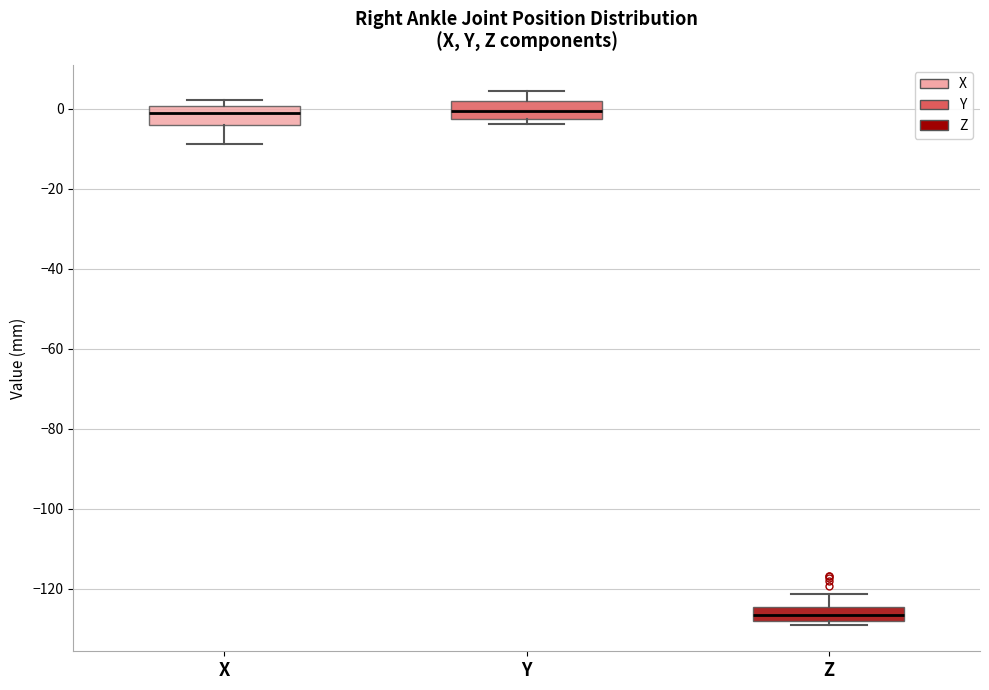

Reading left to right, read every box against the y-axis: the position of its median line, the range the box covers, and the ends of its whiskers. The values are not printed on the chart, so give them approximately, as read against the axis.

X: median -2, box -4 to 0, whiskers -8 to 2
Y: median 0, box -2 to 2, whiskers -4 to 4
Z: median -126, box -128 to -124, whiskers -128 (just below the box's lower edge) to -122